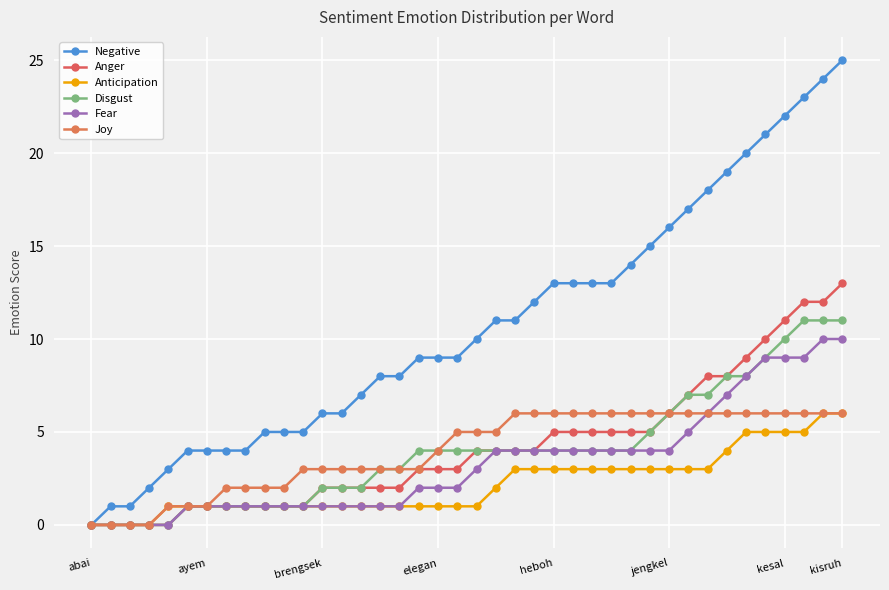

At which label is Fear closest to 5?

31